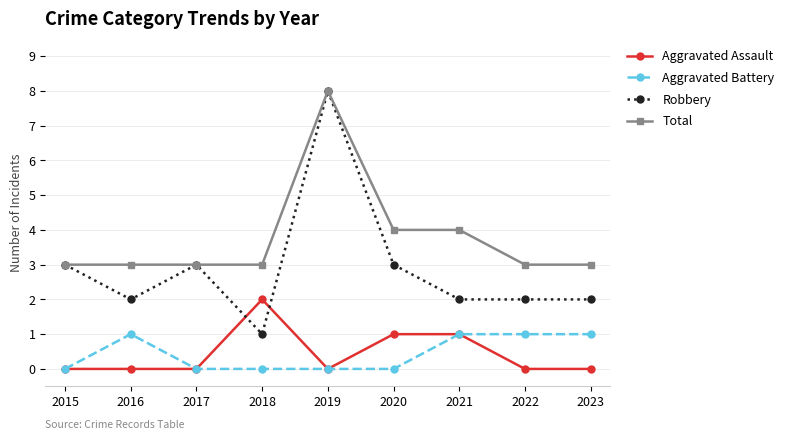

What is the total value across all series at 2019?

16